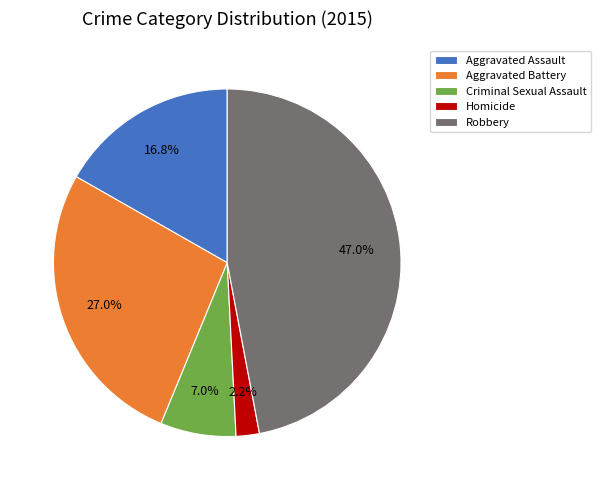

What percentage do Robbery and Homicide together represent?

49.2%